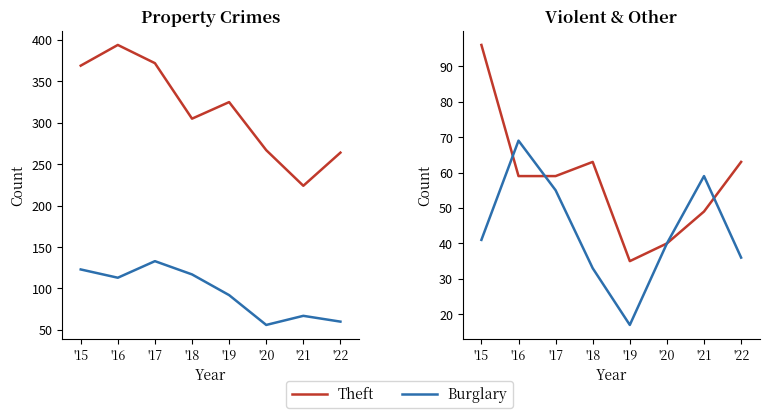

Reading left to right, list all the values displayed in this chart.

Theft: '15=369	'16=394	'17=372	'18=305	'19=325	'20=267	'21=224	'22=264
Burglary: '15=123	'16=113	'17=133	'18=117	'19=92	'20=56	'21=67	'22=60
Motor Vehicle Theft: '15=96	'16=59	'17=59	'18=63	'19=35	'20=40	'21=49	'22=63
Robbery: '15=41	'16=69	'17=55	'18=33	'19=17	'20=40	'21=59	'22=36